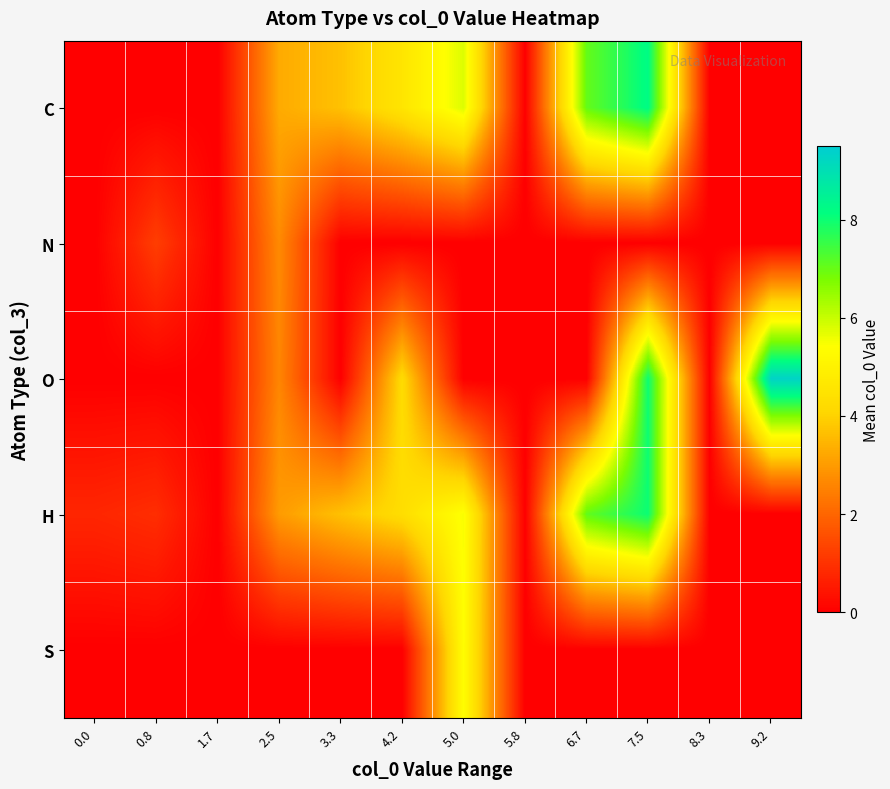

Which series has the widest spread of values?

O